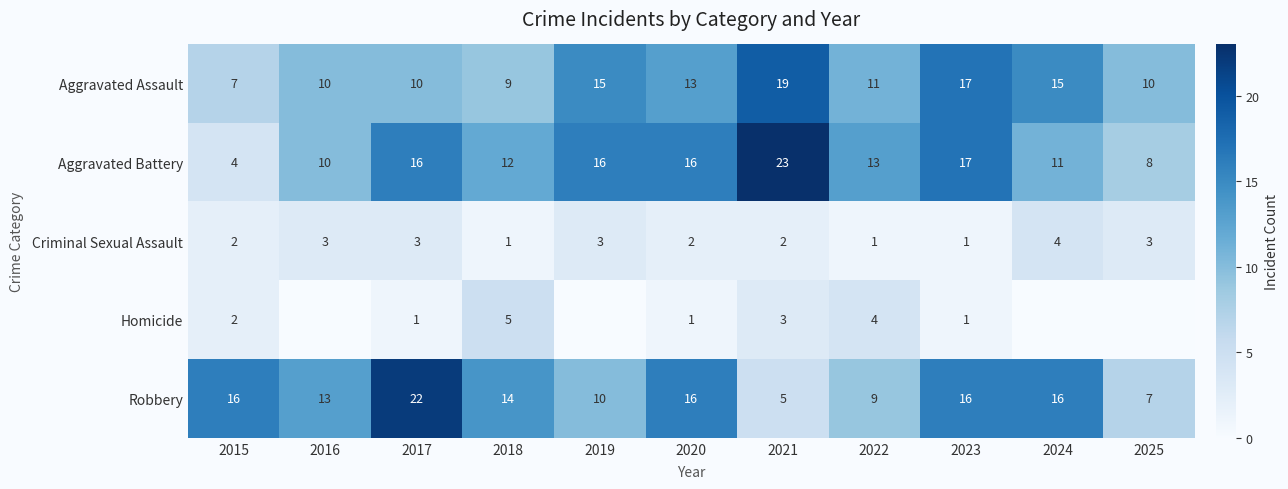

What is the total value across all series at 2021?

52